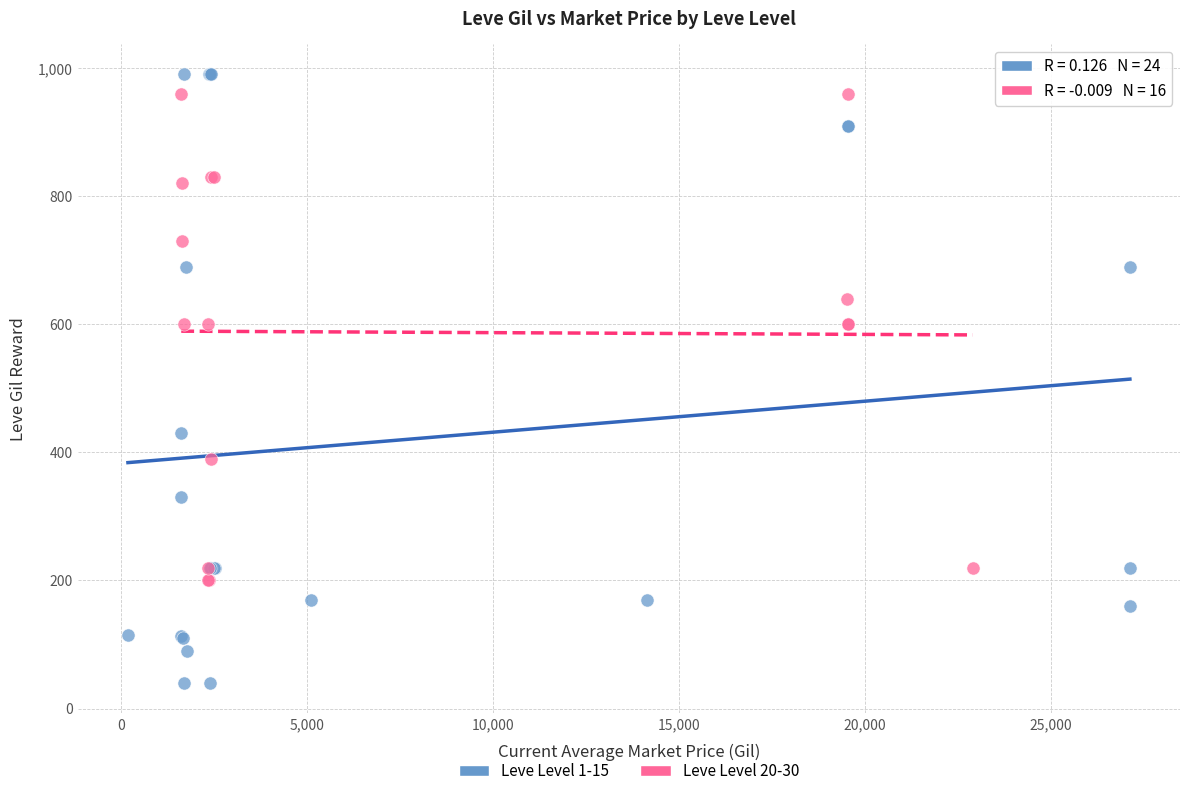

Which series has the largest Y range (max minus min)?

Leve Level 1-15